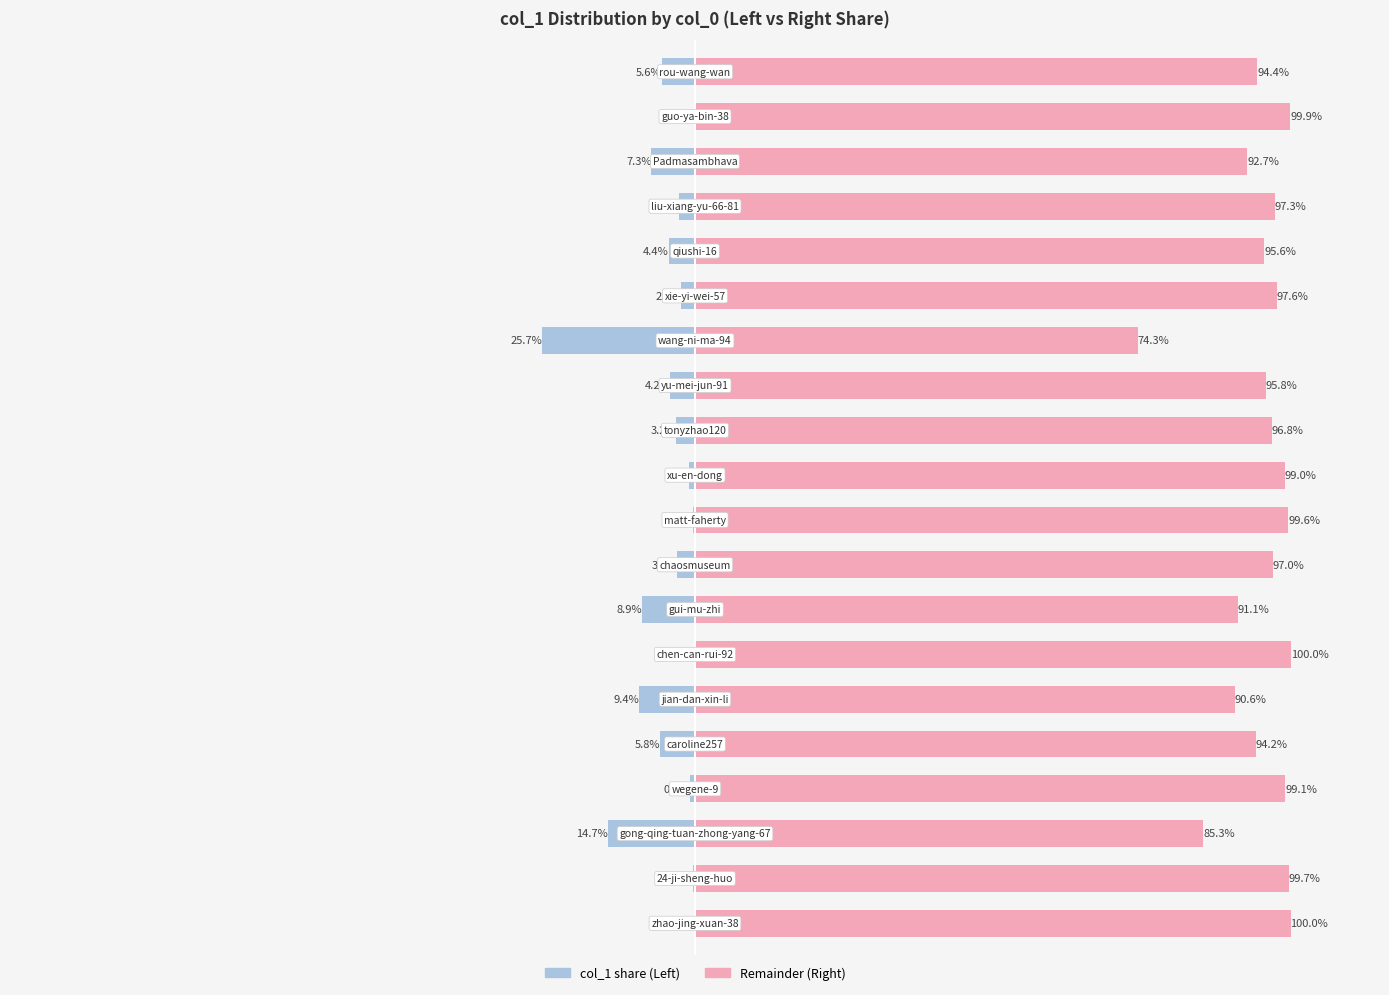

What is the difference between the highest and lowest values at 18?

100.0